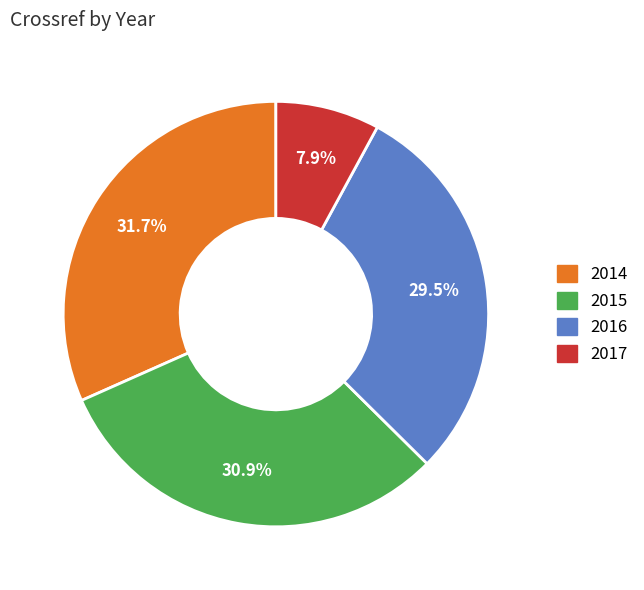

To the nearest percent, what is the average slice percentage?

25%